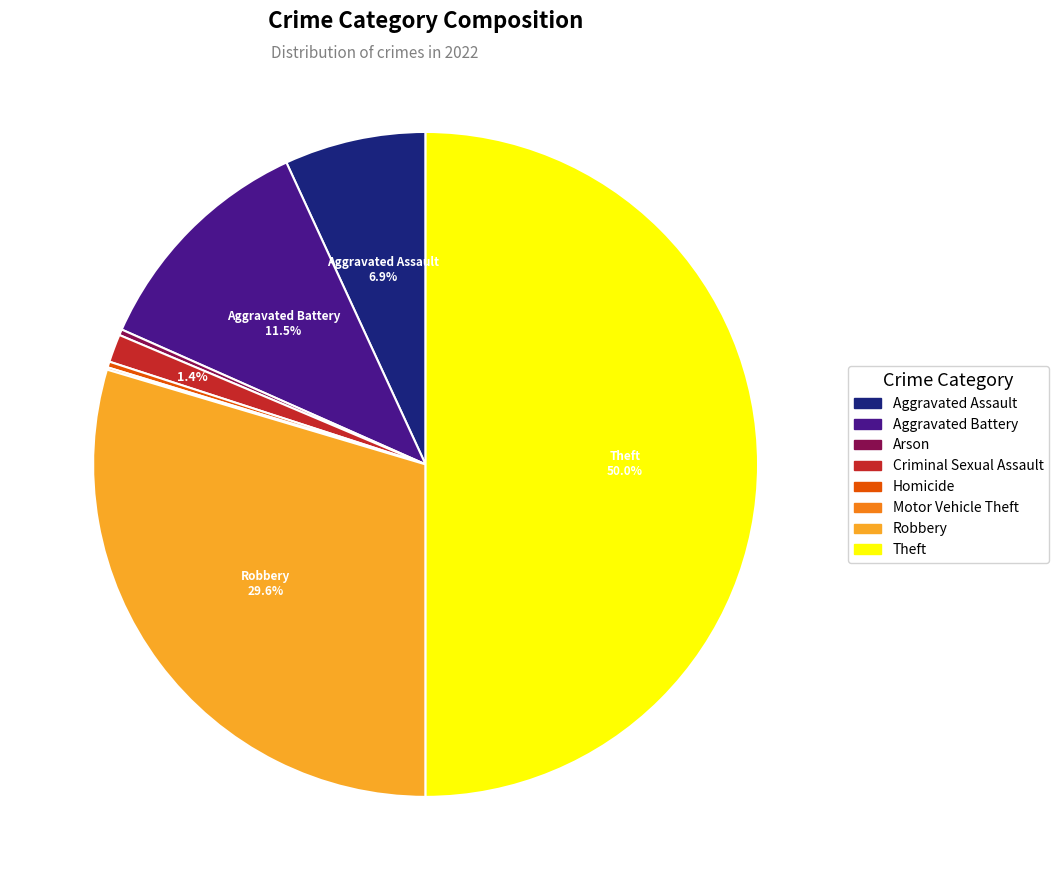

Is Robbery the majority of the pie?

No